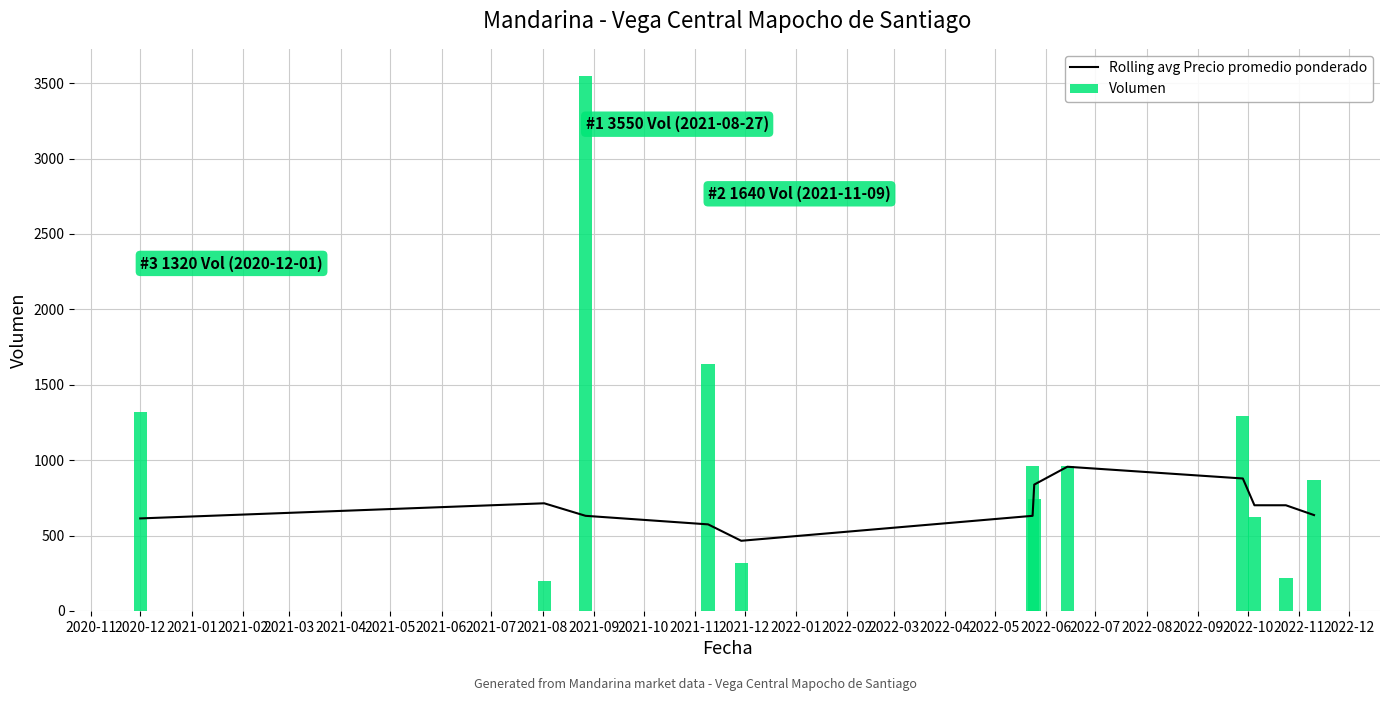

Reading right to left, transcribe all the data shown in this chart.

Rolling avg Precio promedio ponderado: 636.0	701.1	701.1	878.6	956.5	838.2	631.1	465.6	574.4	631.1	714.2	613.9
Volumen: 870.0	220.0	620.0	1290.0	960.0	740.0	960.0	320.0	1640.0	3550.0	200.0	1320.0